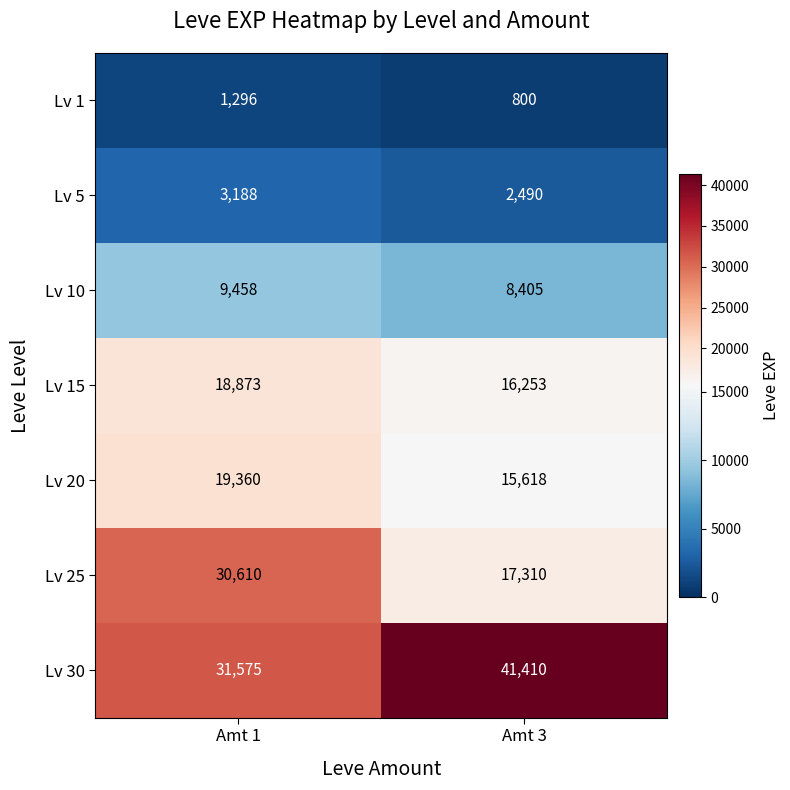

What is the difference between the Lv 1 values at Amt 3 and Amt 1?

496